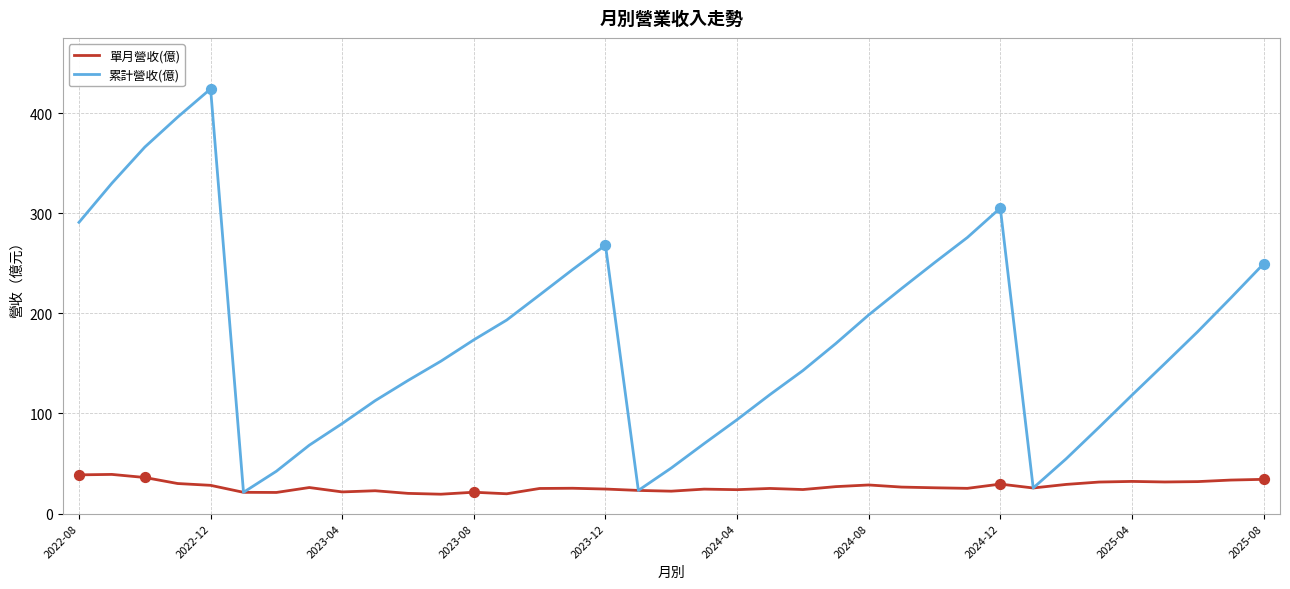

Which series has the largest total across all categories?

累計營收(億)